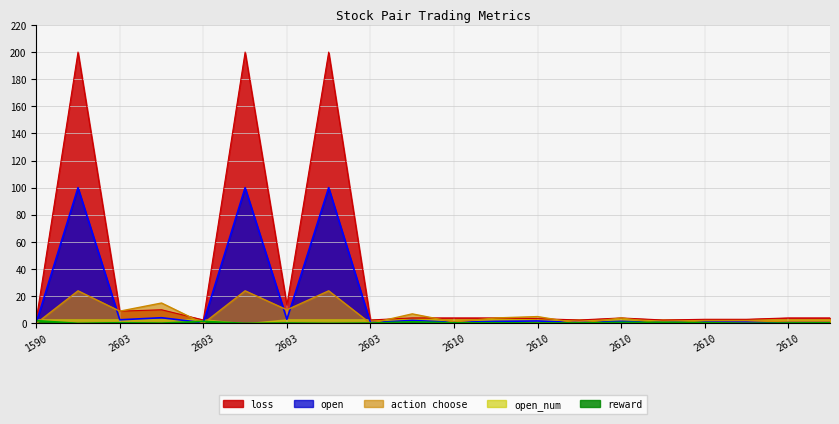

Which has a higher value, 1605 or 2610?

1605